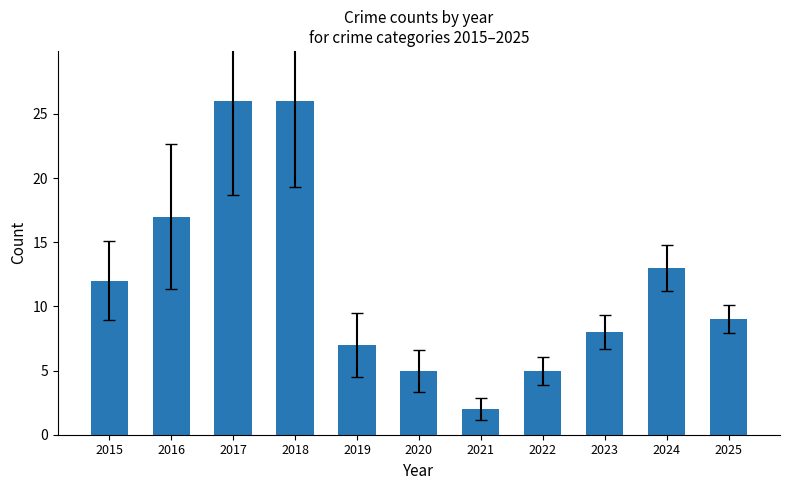

Approximately how many times larger is the value at 2015 compared to 2022?

2.4